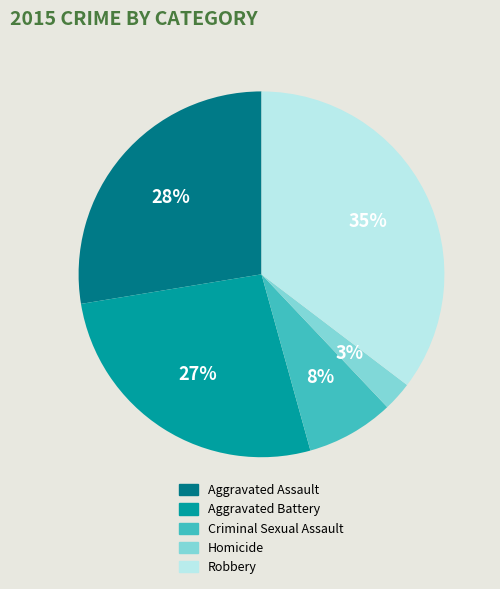

Rank the categories by value from highest to lowest.

Robbery, Aggravated Assault, Aggravated Battery, Criminal Sexual Assault, Homicide